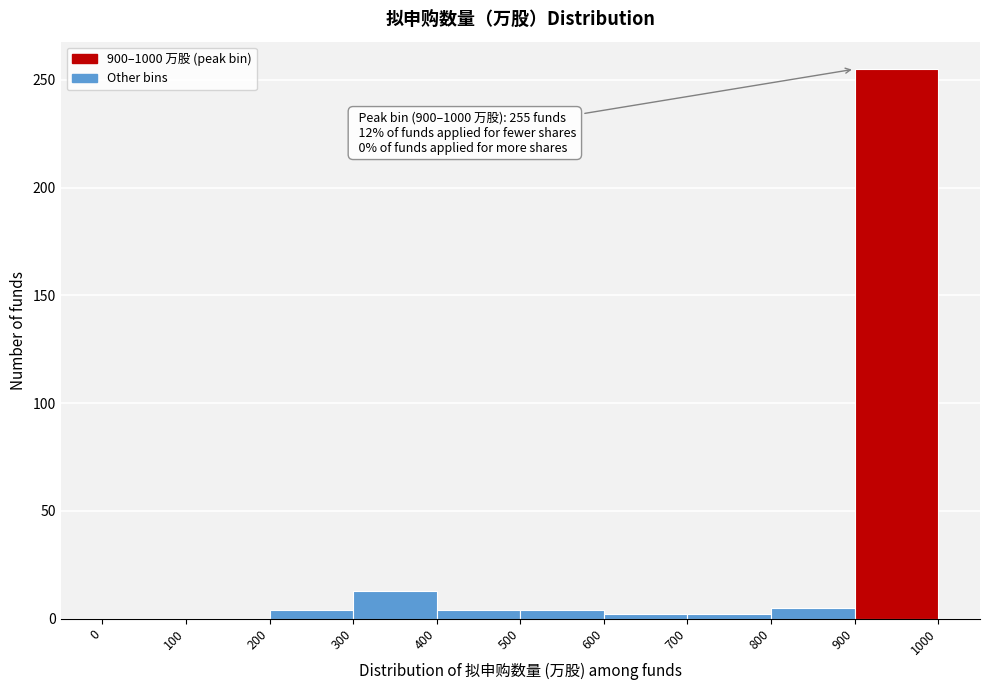

Over which range of the x-axis is the bar tallest?

900 to 1000